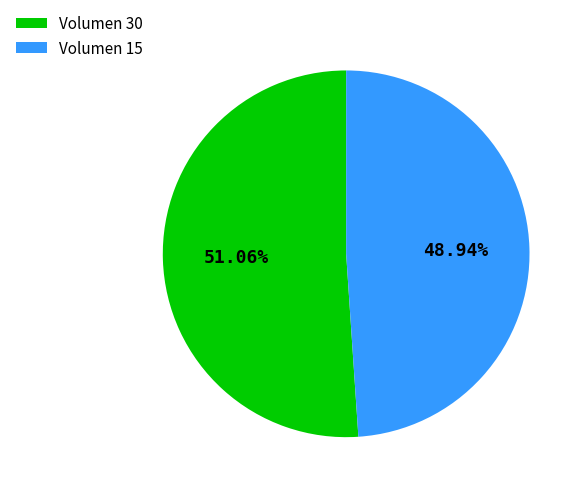

Which slice represents more than half of the pie?

Volumen 30